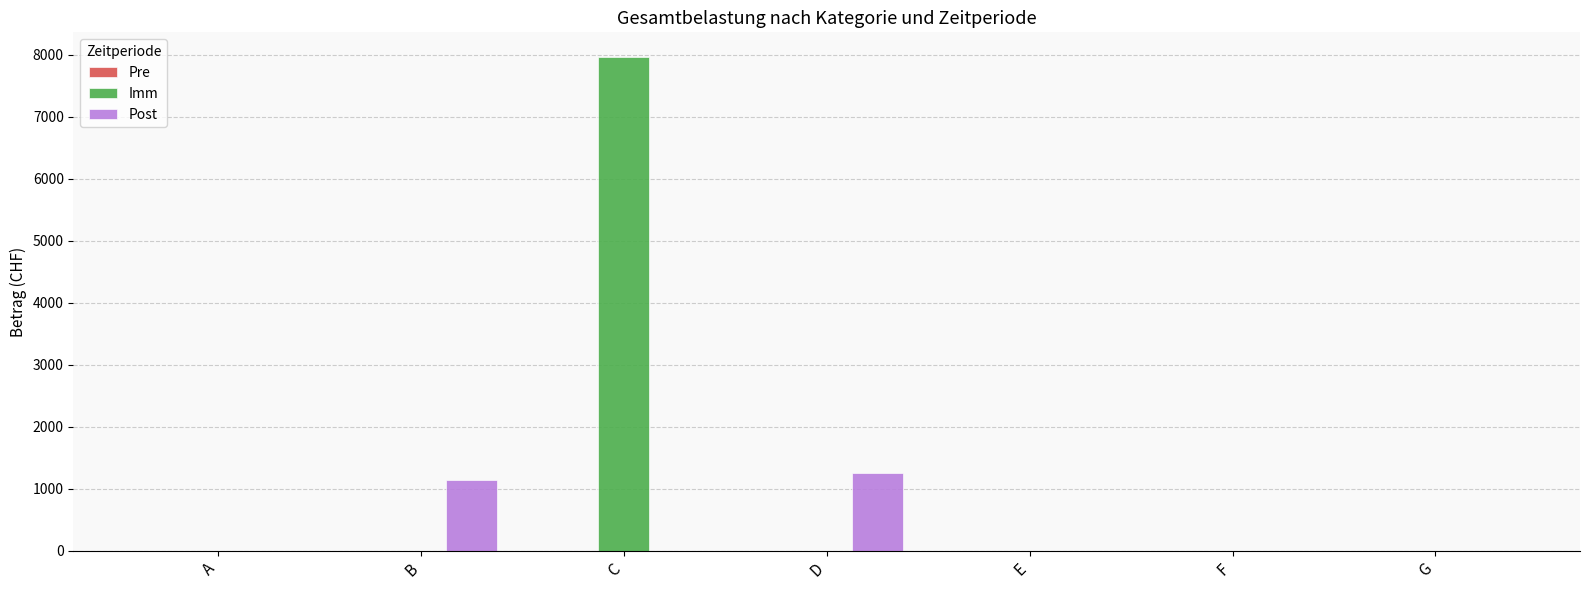

Are the bars grouped side by side (vs. stacked)?

Yes